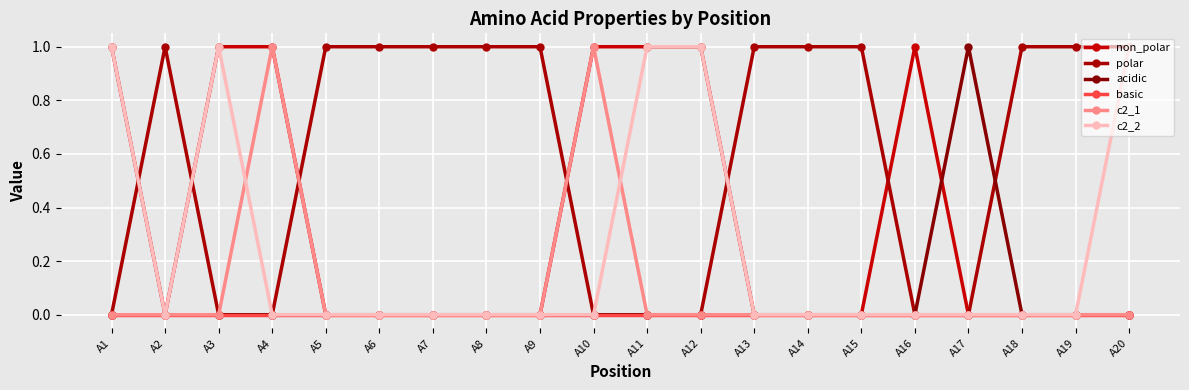

Count the number of data series in this chart.

6